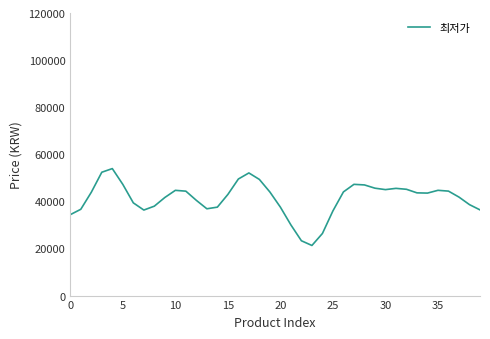

What is the maximum value shown in the chart?

53926.7